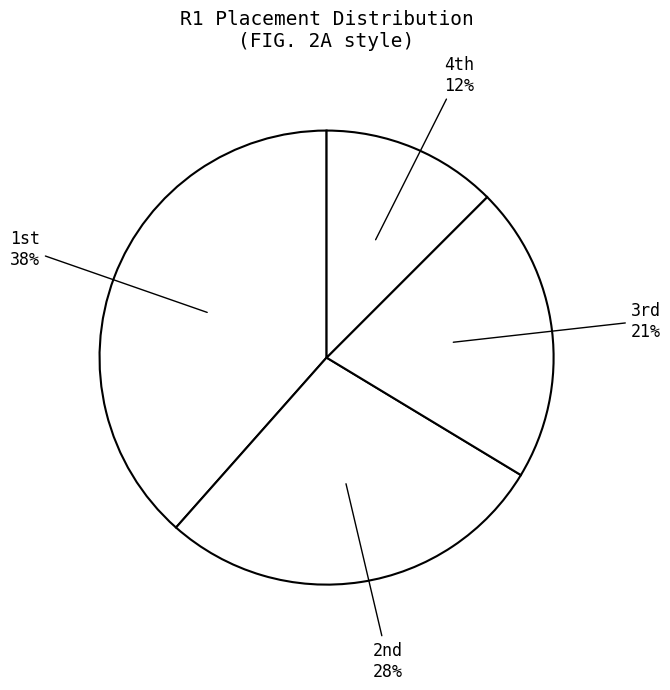

What is the smallest slice in the pie chart?

4th